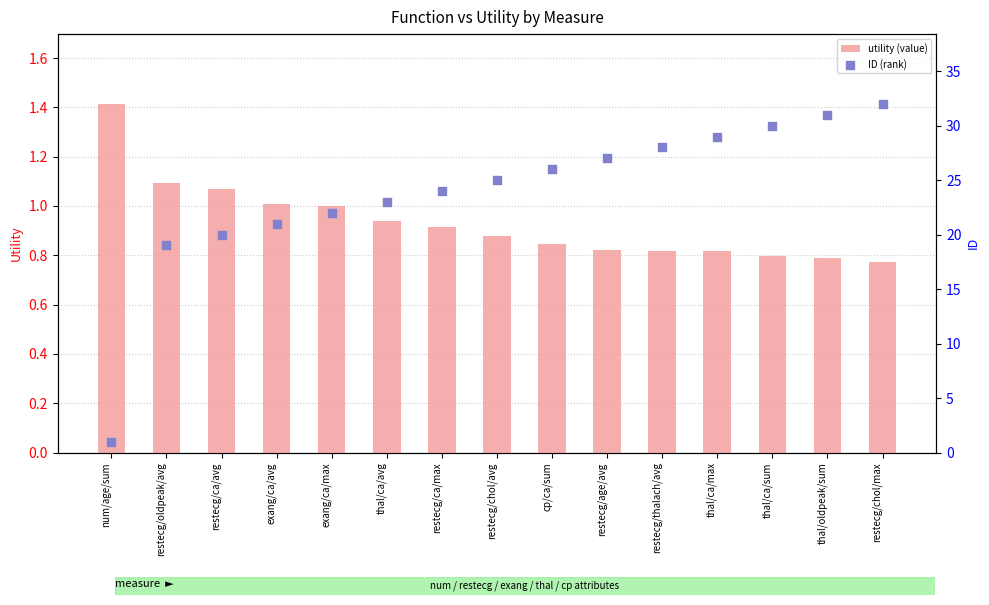

At how many categories does at least one series exceed 31?

1